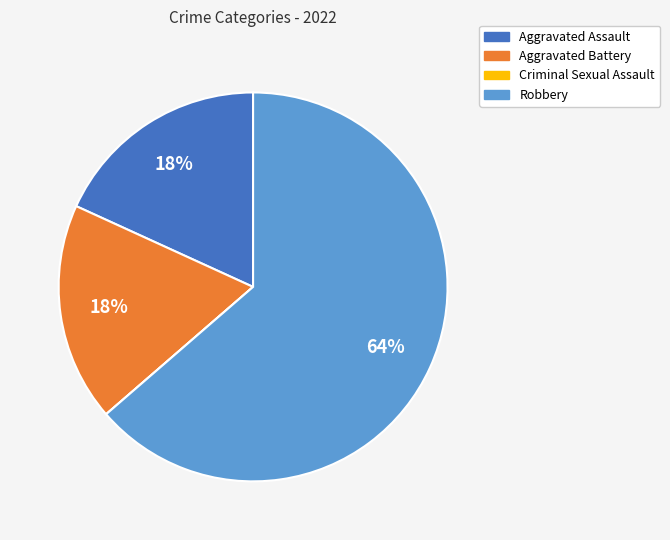

Combined, do Aggravated Battery and Aggravated Assault account for over 50%?

No